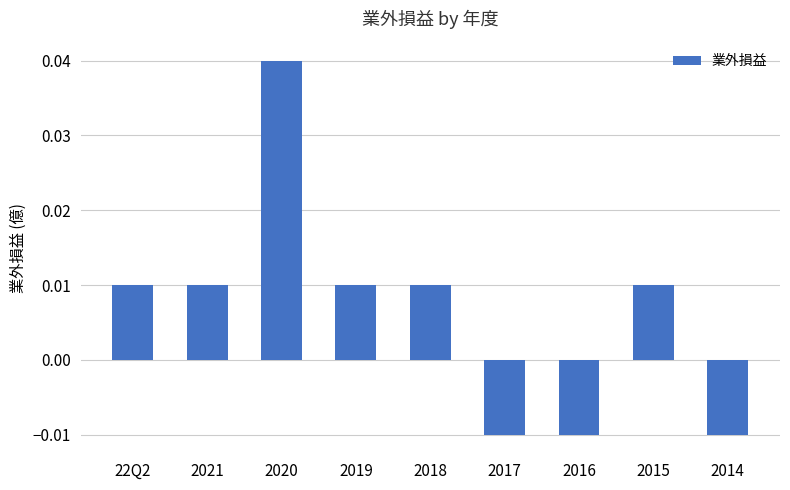

Between 2014 and 2019, which is larger?

2019